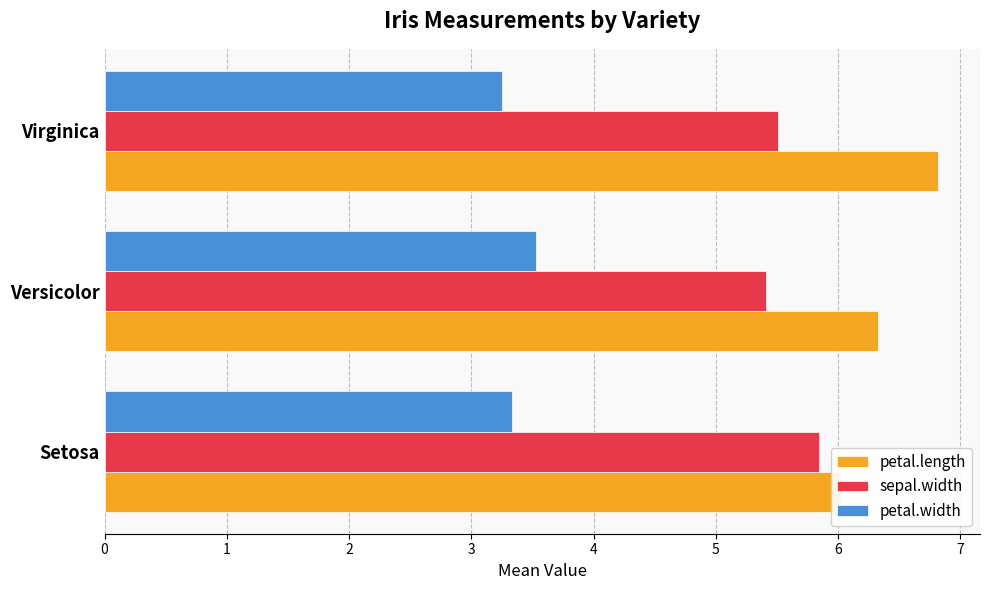

What is the value of the petal.length bar at the 1st from the left?

6.0